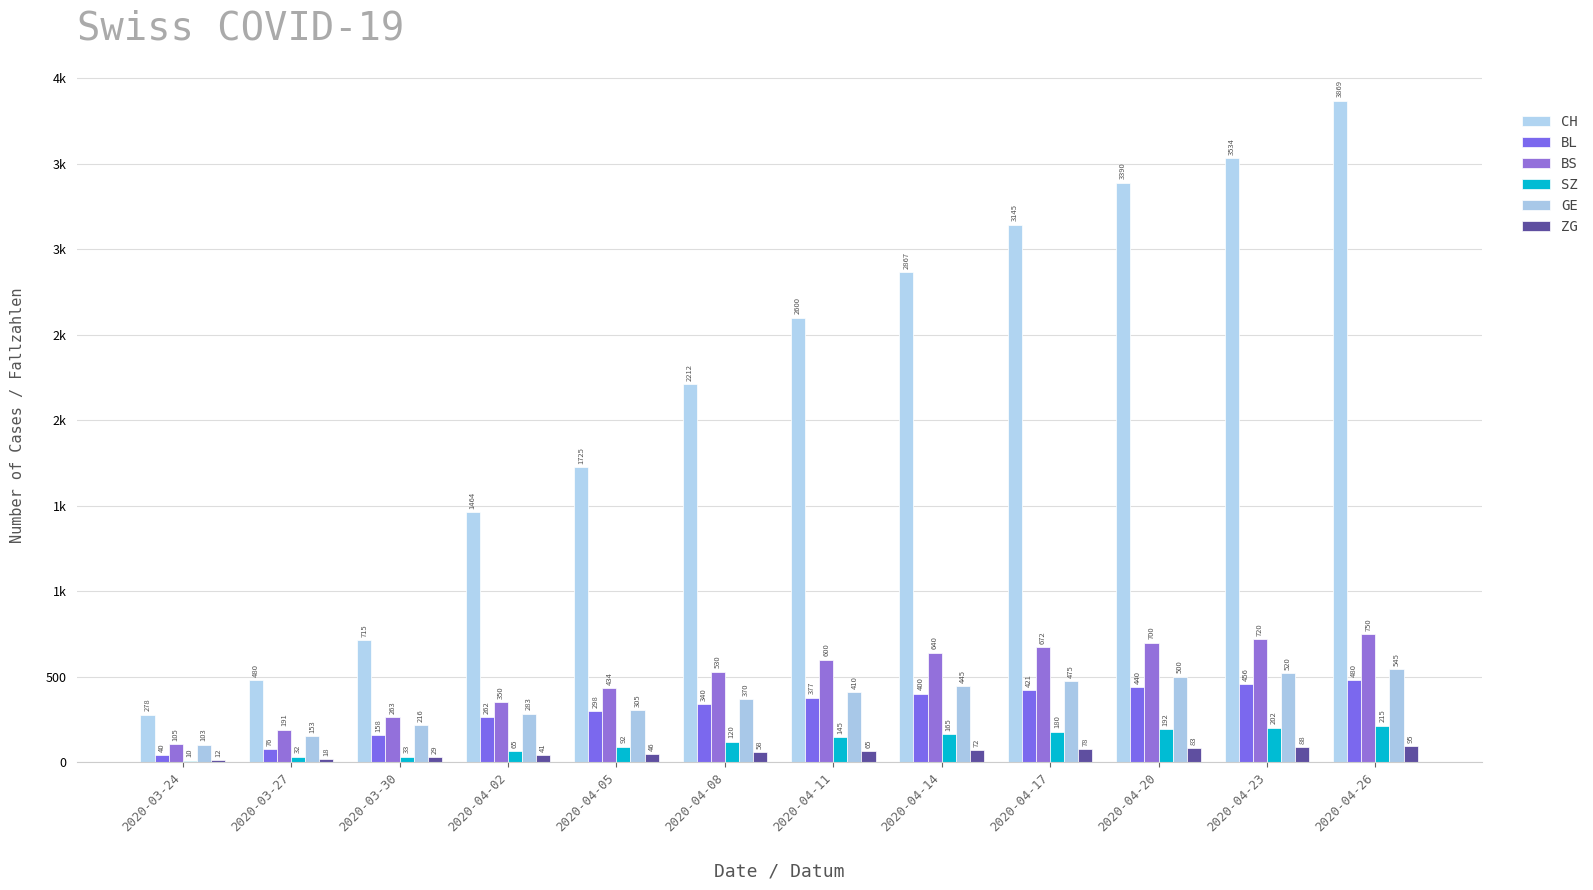

At 2020-04-05, list the series in order from smallest to largest.

ZG, SZ, BL, GE, BS, CH